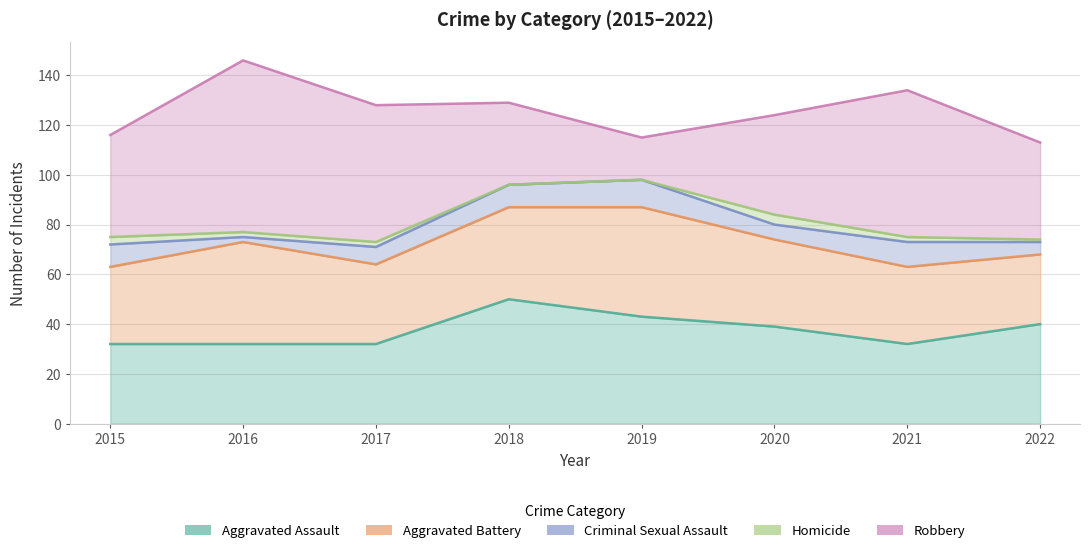

How many Homicide values are between 1 and 3?

5